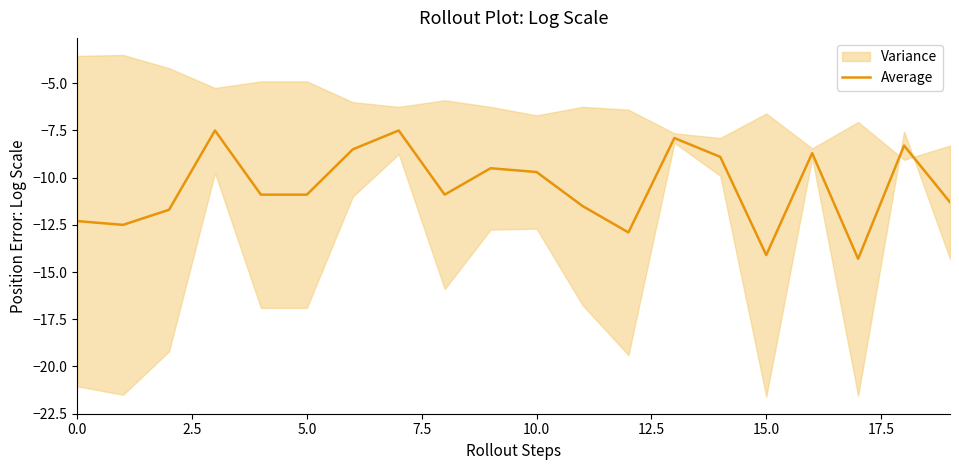

The Average series shows -4.9 at 5.0. True or false?

False